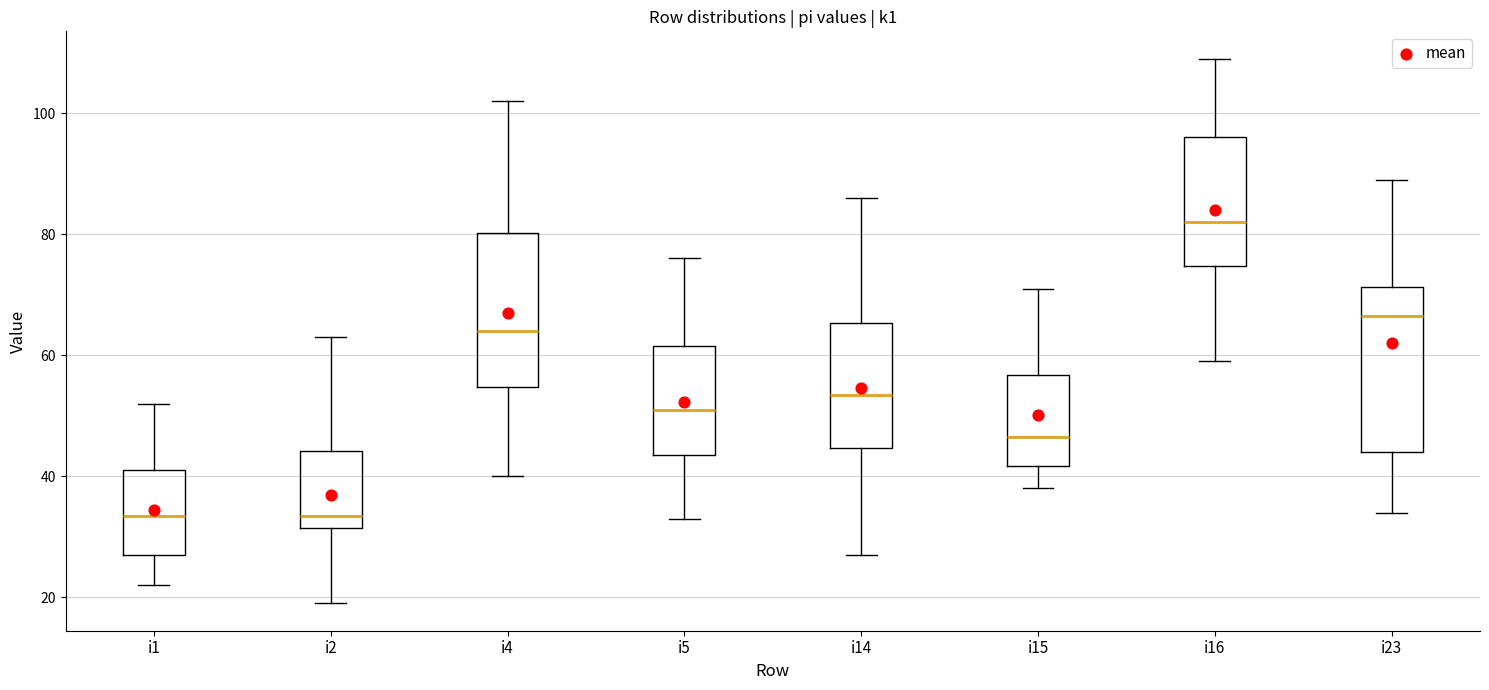

Where is the lower edge of the box for i16 on the y-axis? The values are not printed on the chart, so give them approximately, as read against the axis.

74